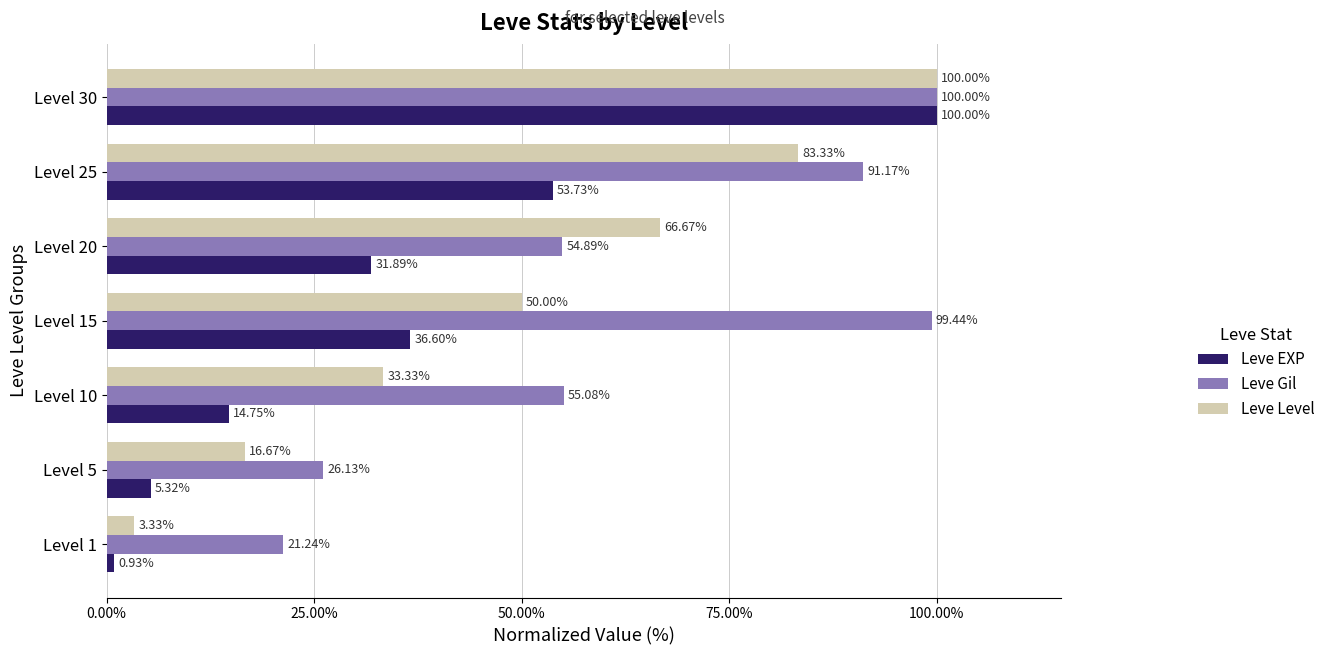

Which series has the largest total across all categories?

Leve Gil